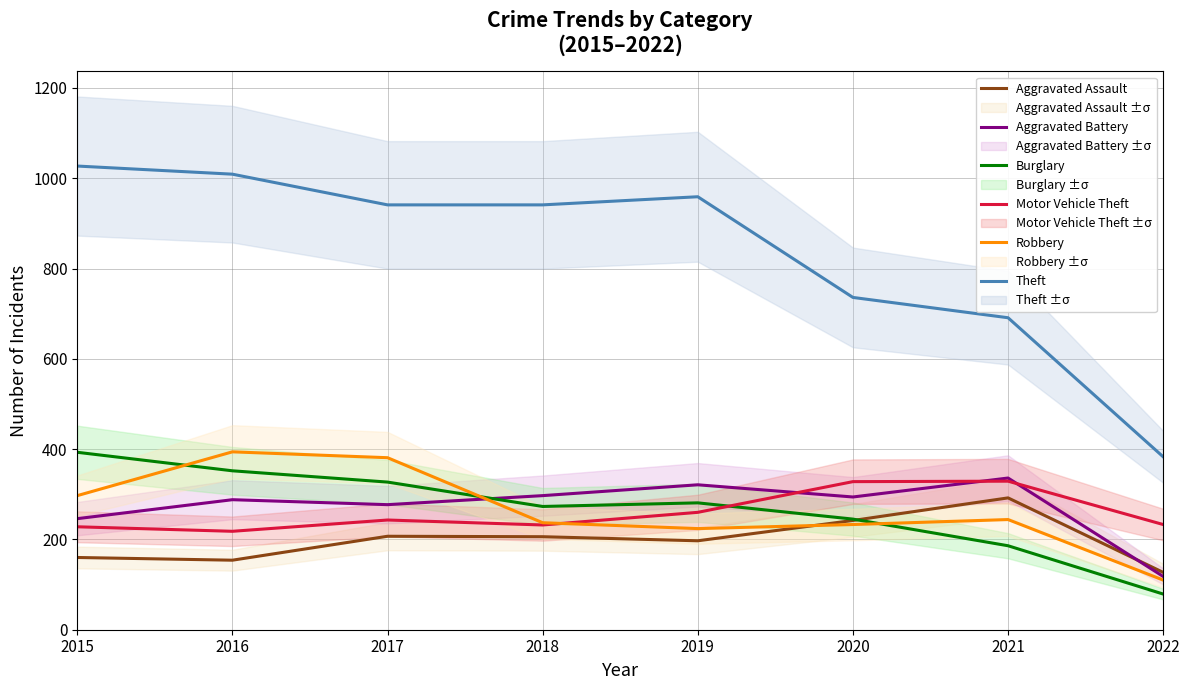

What is the total value across all series at 2017?

2376